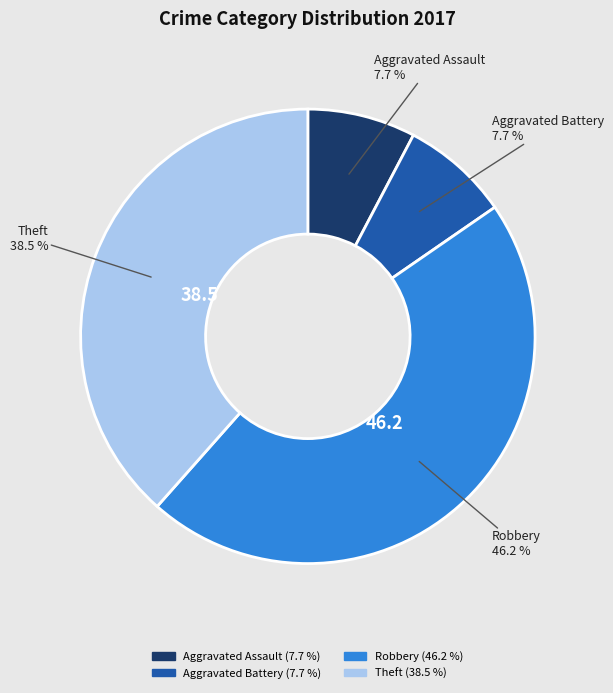

Which category has the biggest portion of the pie?

Robbery